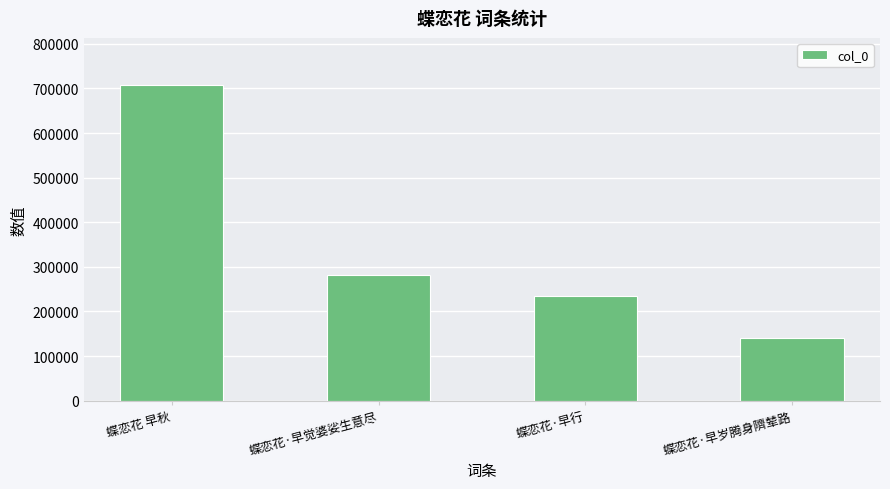

What is the value of the 3rd bar from the left?

234652